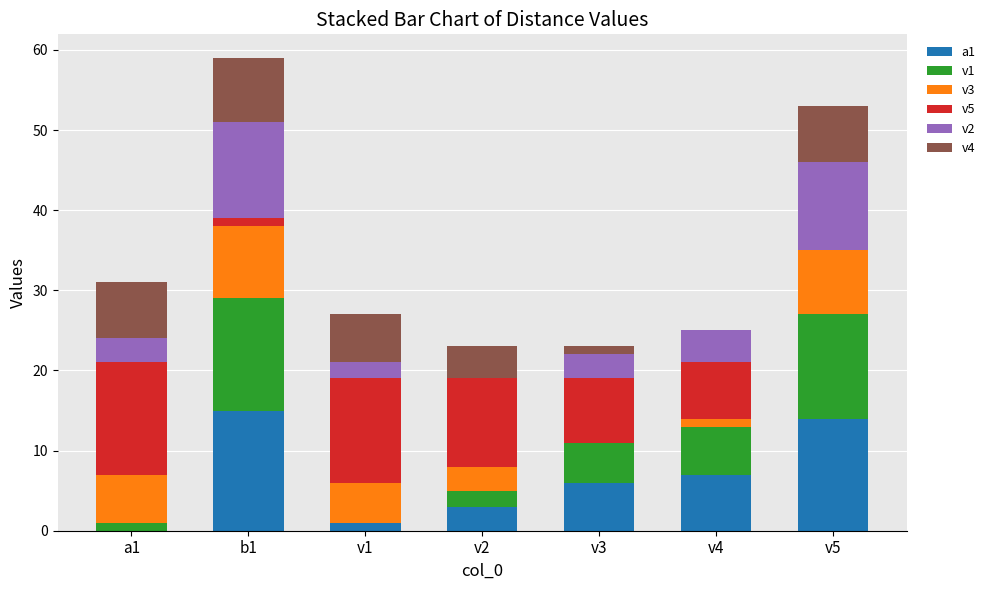

How many categories are shown in the chart?

7